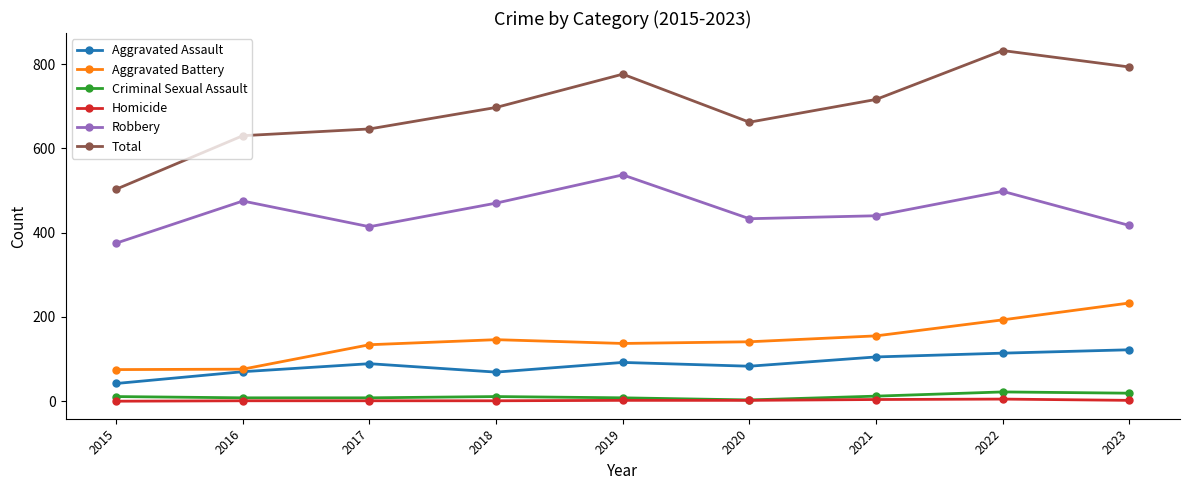

Which series has the largest total across all categories?

Total